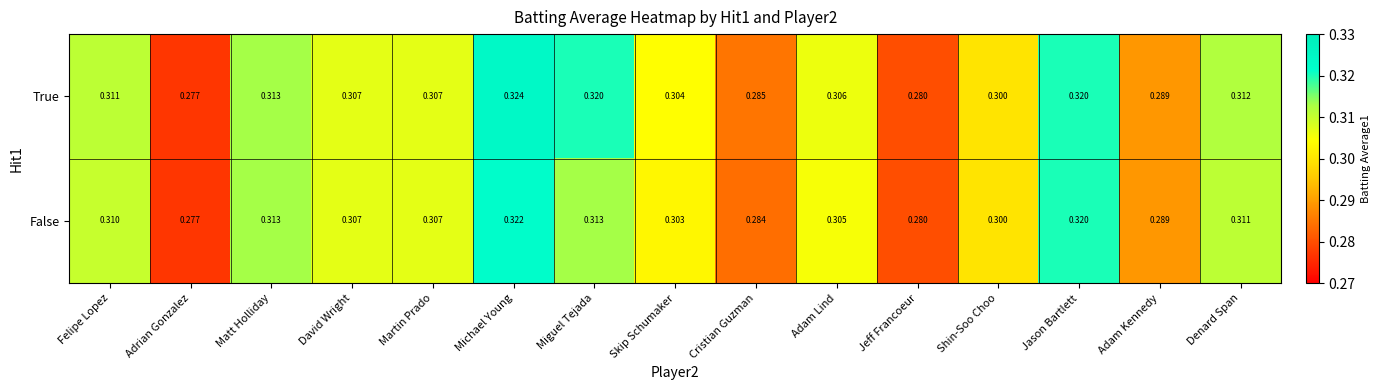

At which label is False closest to 0?

Adrian Gonzalez